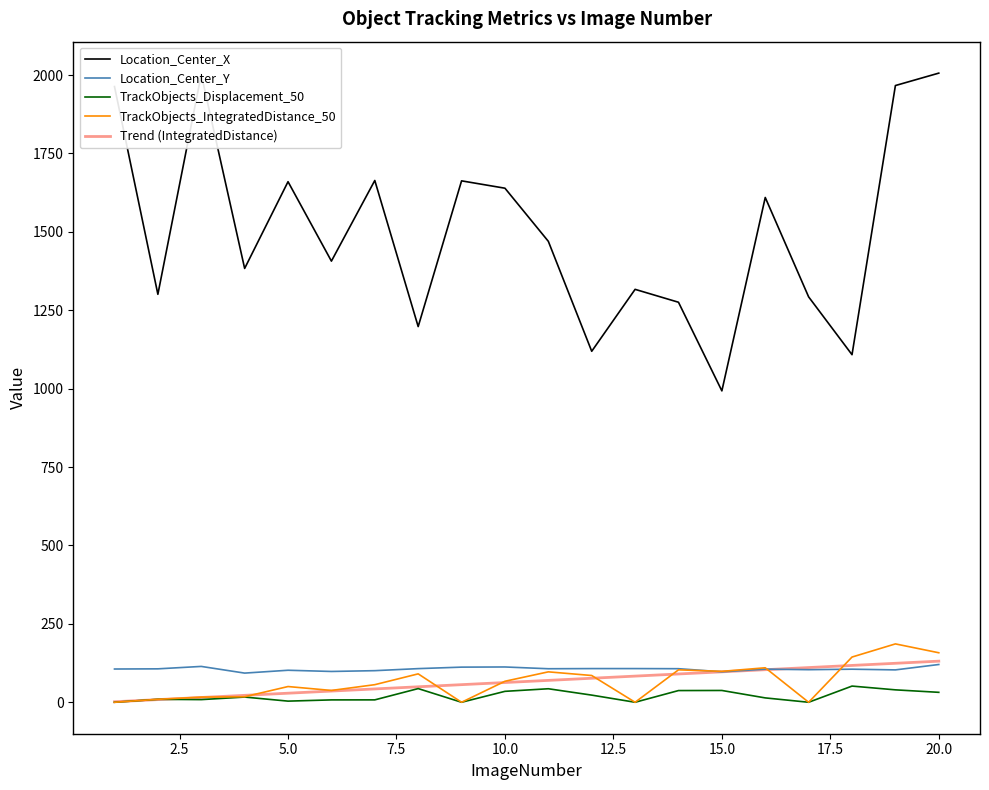

At which category is the sum across all series the highest?

20